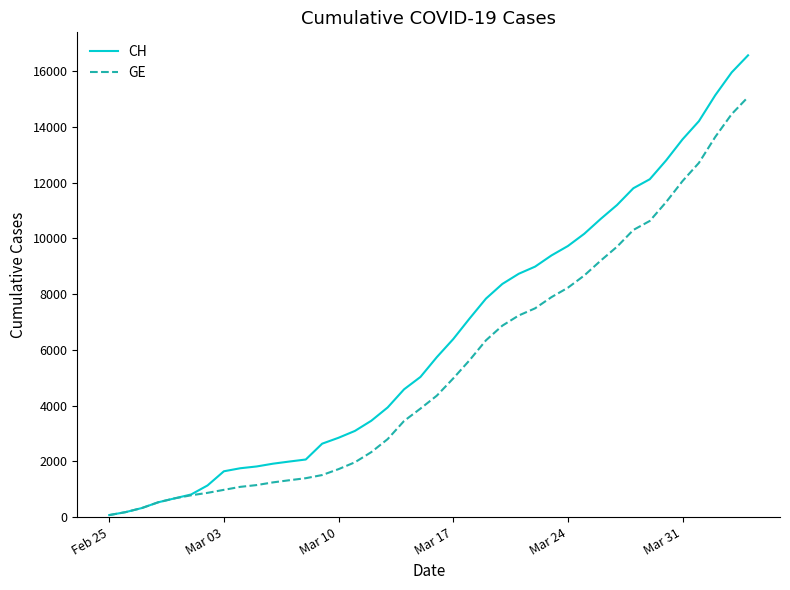

Which series has the largest range (max minus min)?

CH